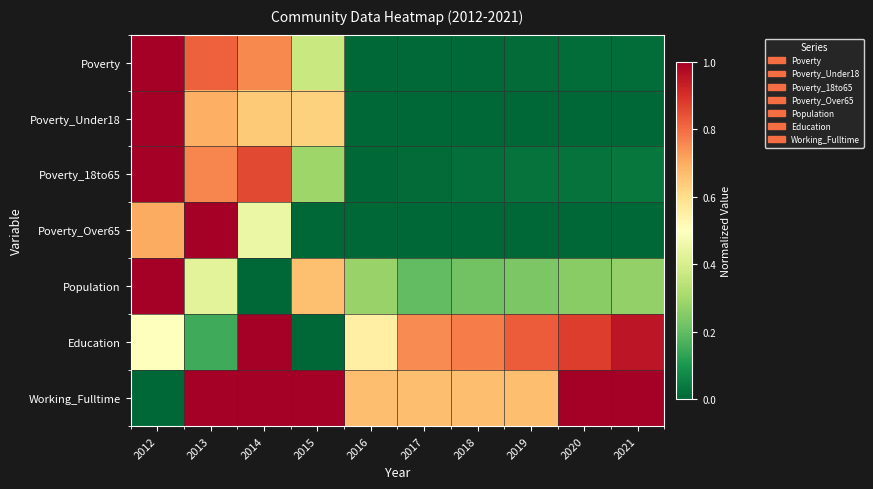

At which category is the sum across all series the highest?

2012